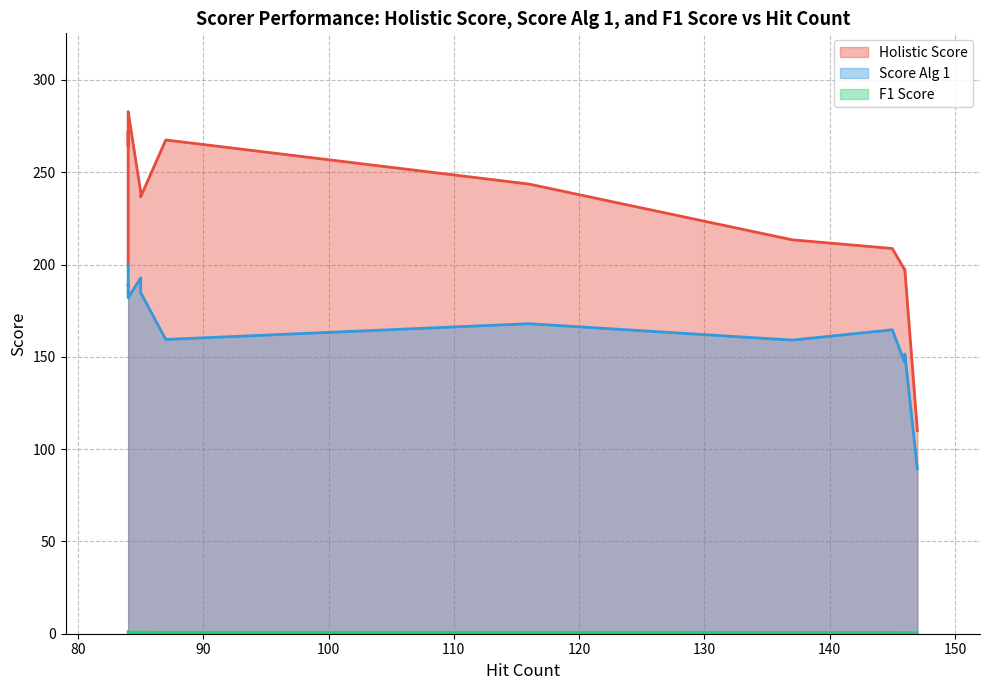

The value of Holistic Score at 3-grams Cosine is 282.8. True or false?

True